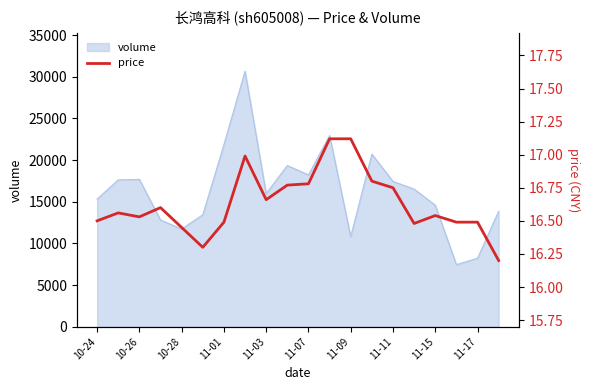

What position from the left is 10-24?

1